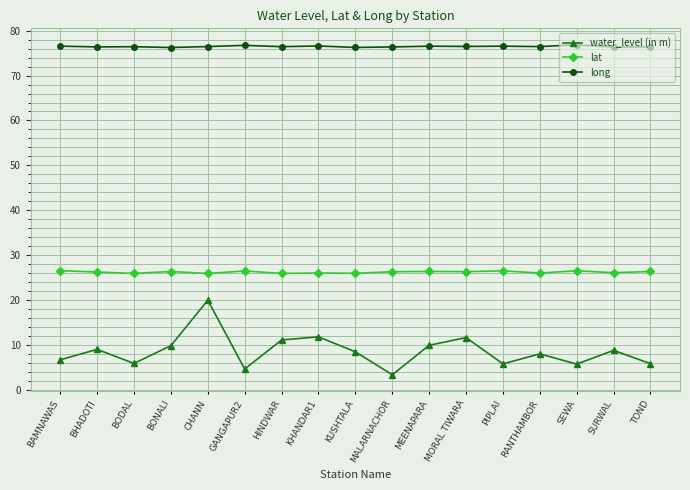

What is the total value across all series at BHADOTI?

111.6